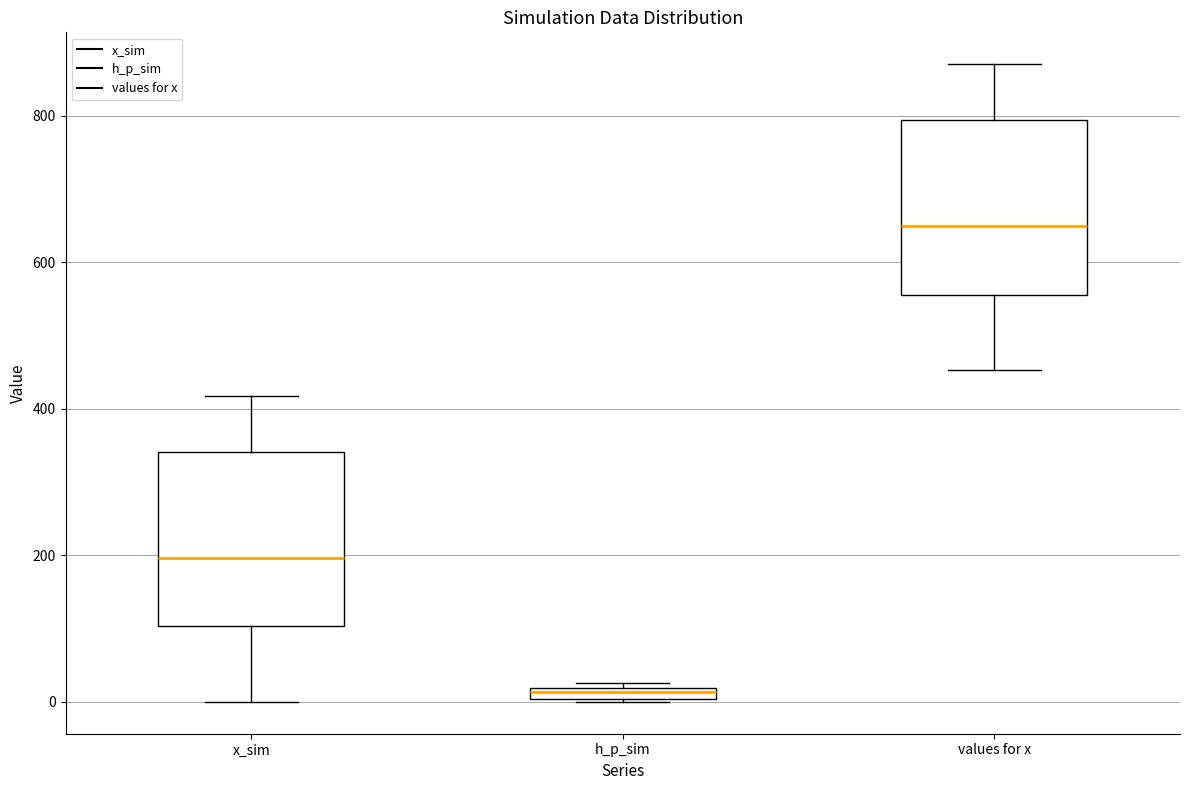

Which box has the lowest median line?

h_p_sim